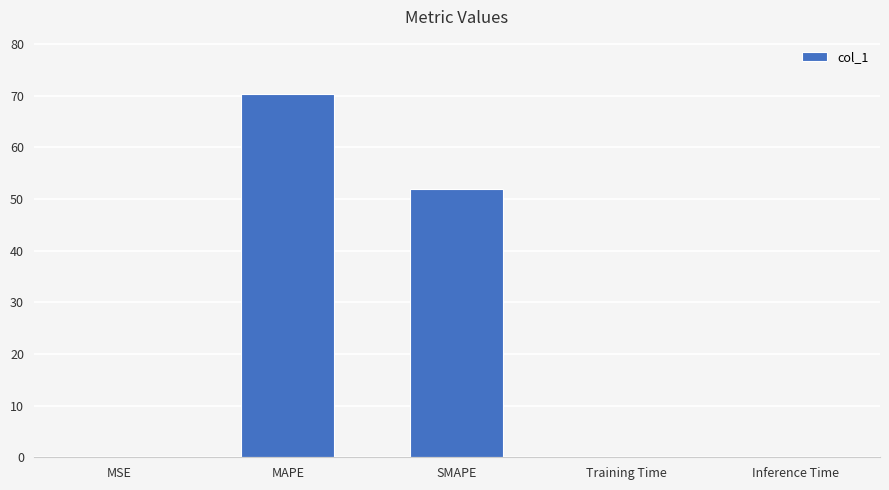

Between Training Time and MAPE, which is larger?

MAPE